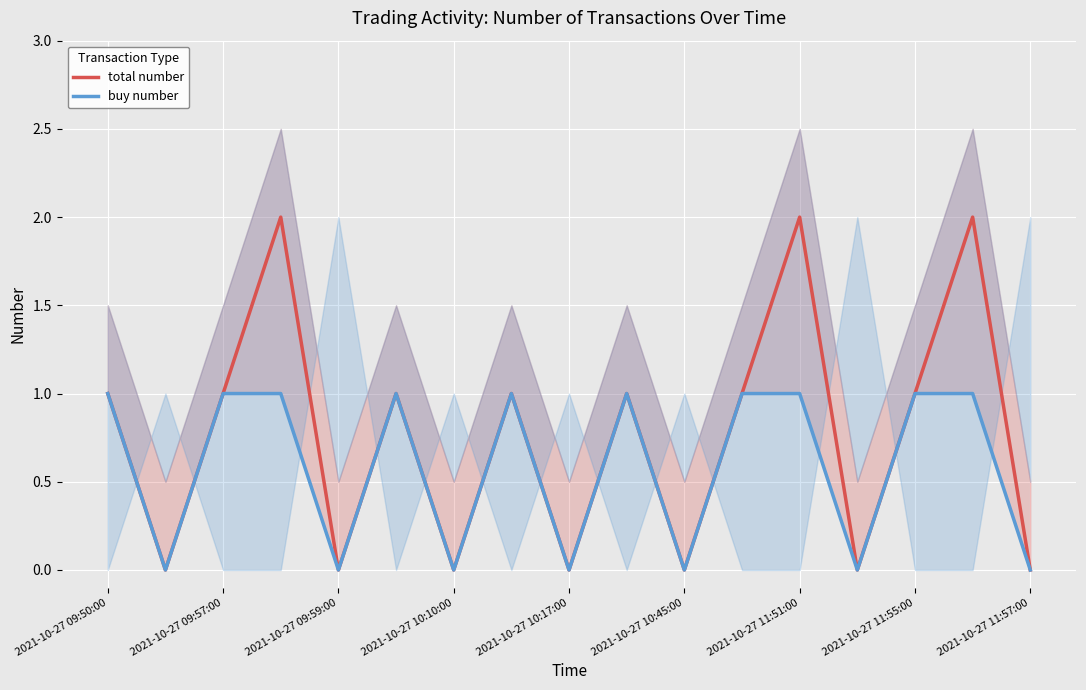

Which series has the widest spread of values?

total number